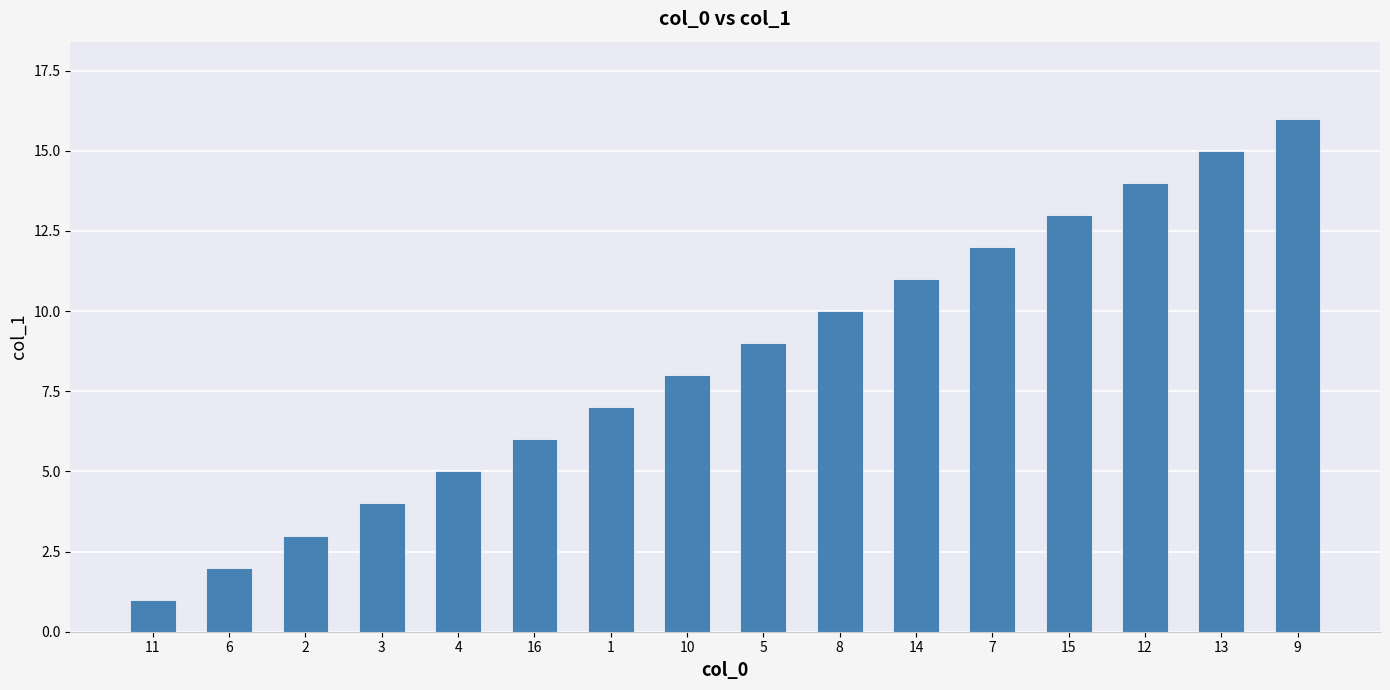

Which category has the lowest value across all series?

11